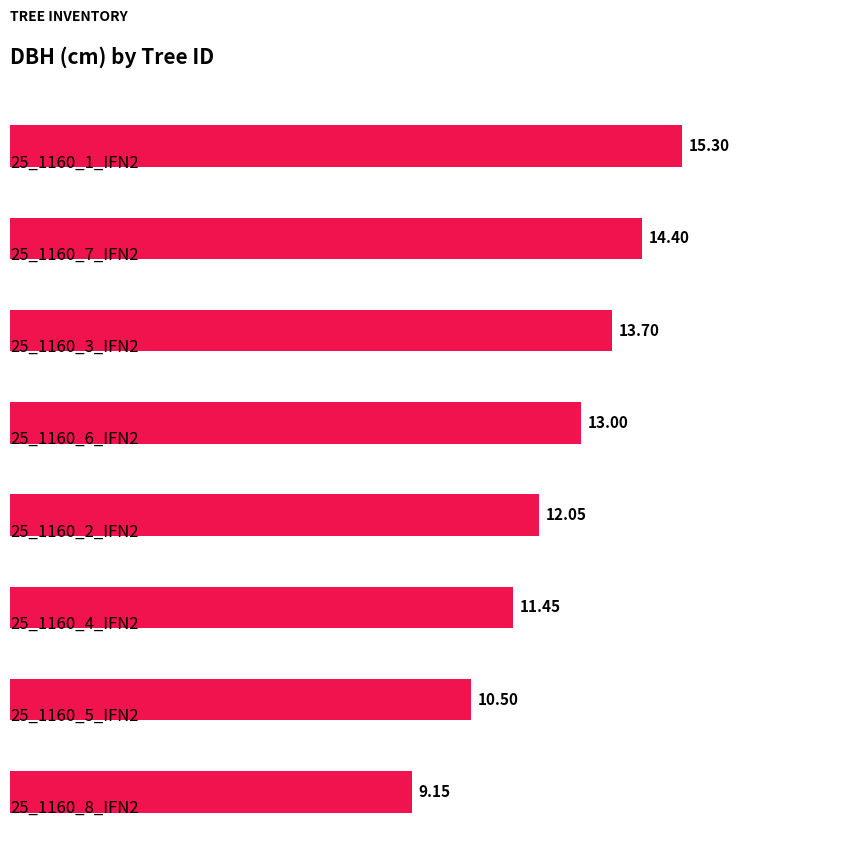

What is the average value?

12.4